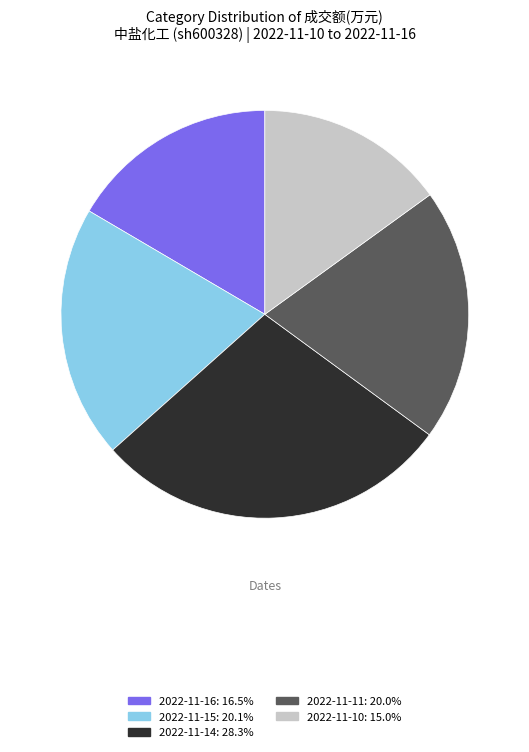

What is the ratio of the value at 2022-11-15: 20.1% to the value at 2022-11-10: 15.0%?

1.3